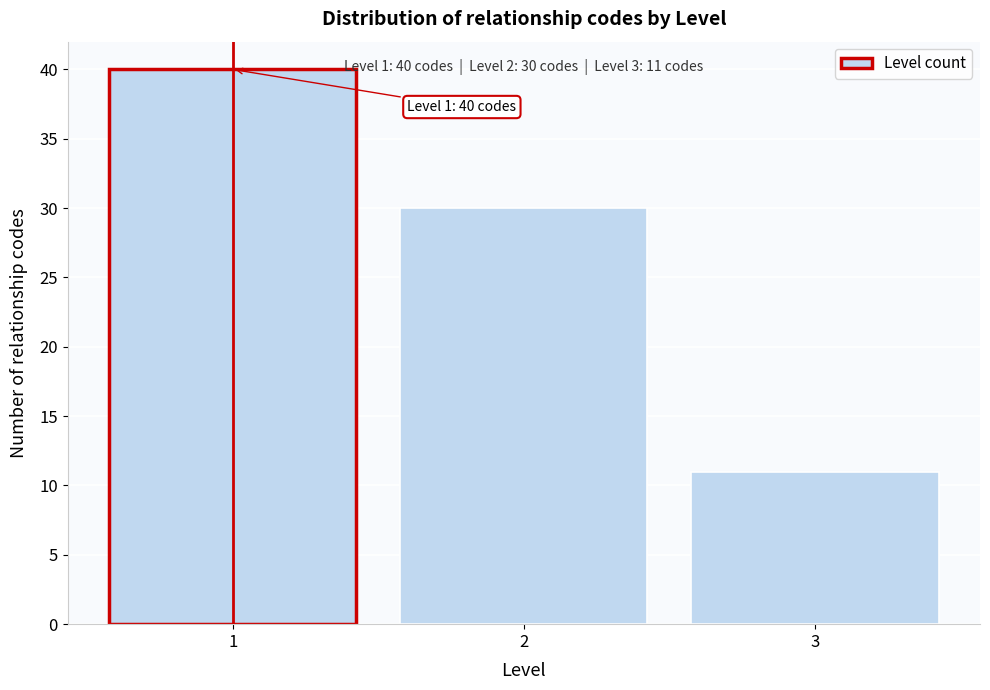

Reading left to right, extract all data points from this chart.

1=40	2=30	3=11